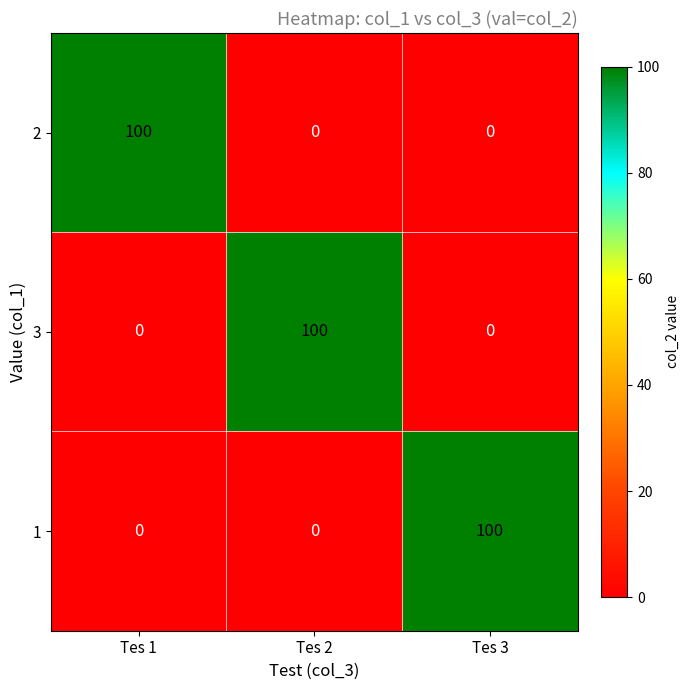

Reading left to right, extract all data points from this chart.

2: 100	0	0
3: 0	100	0
1: 0	0	100